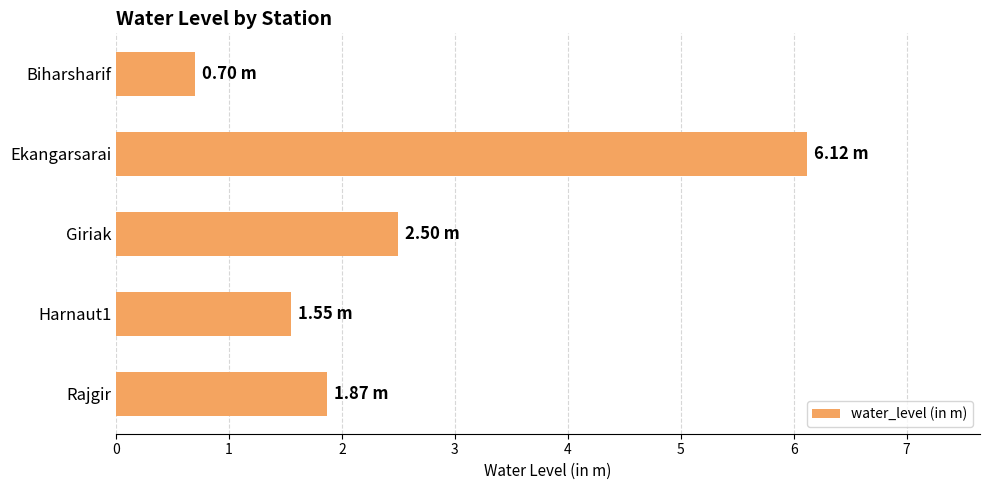

List the labels in order of value, smallest first.

Biharsharif, Harnaut1, Rajgir, Giriak, Ekangarsarai